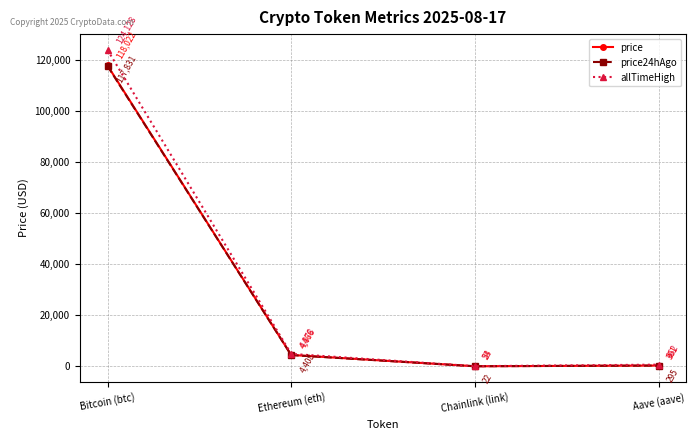

What is the difference between the price values at Chainlink (link) and Ethereum (eth)?

4441.5